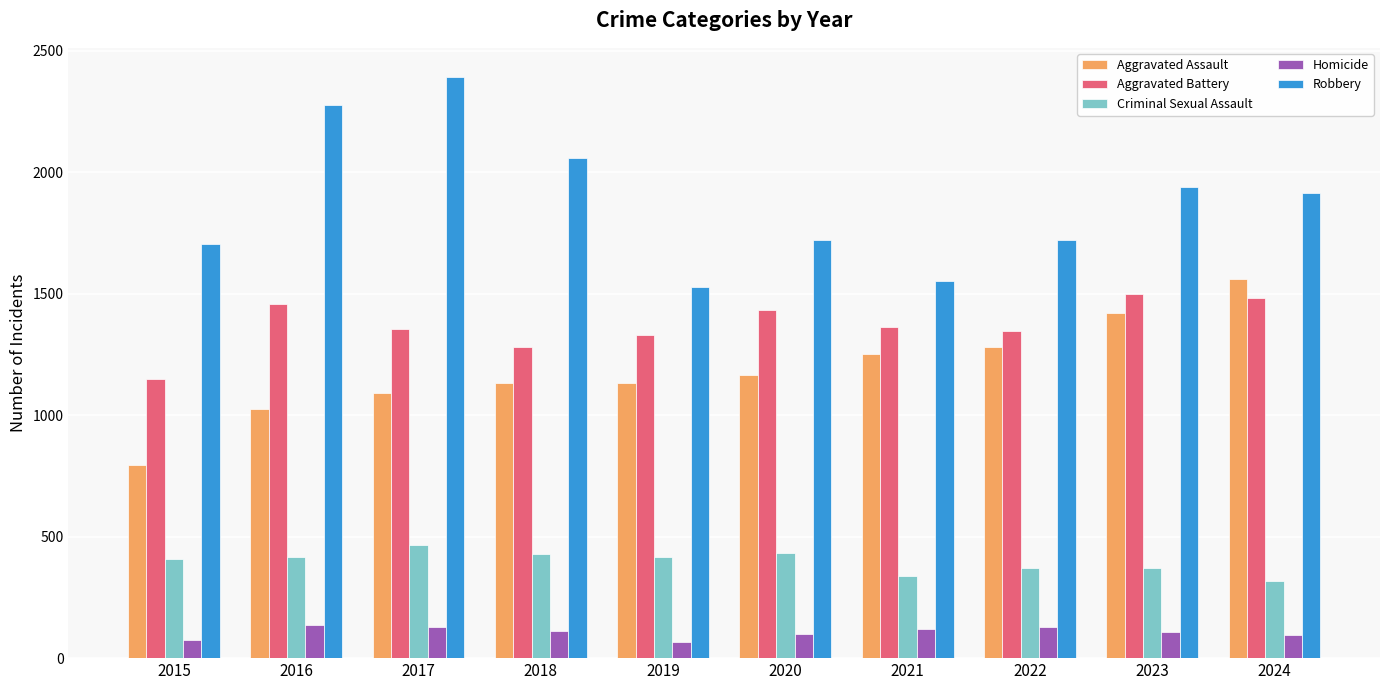

What is the spread (max minus min) of values at 2023?

1832